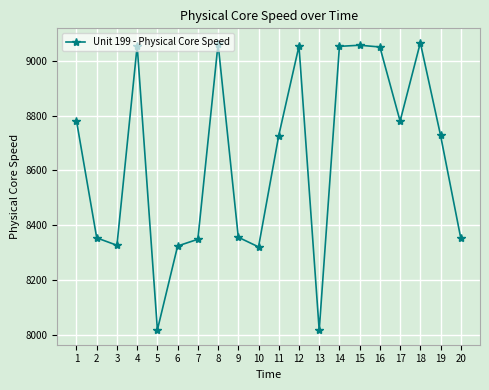

What is the difference between the second highest and minimum values?

1046.9